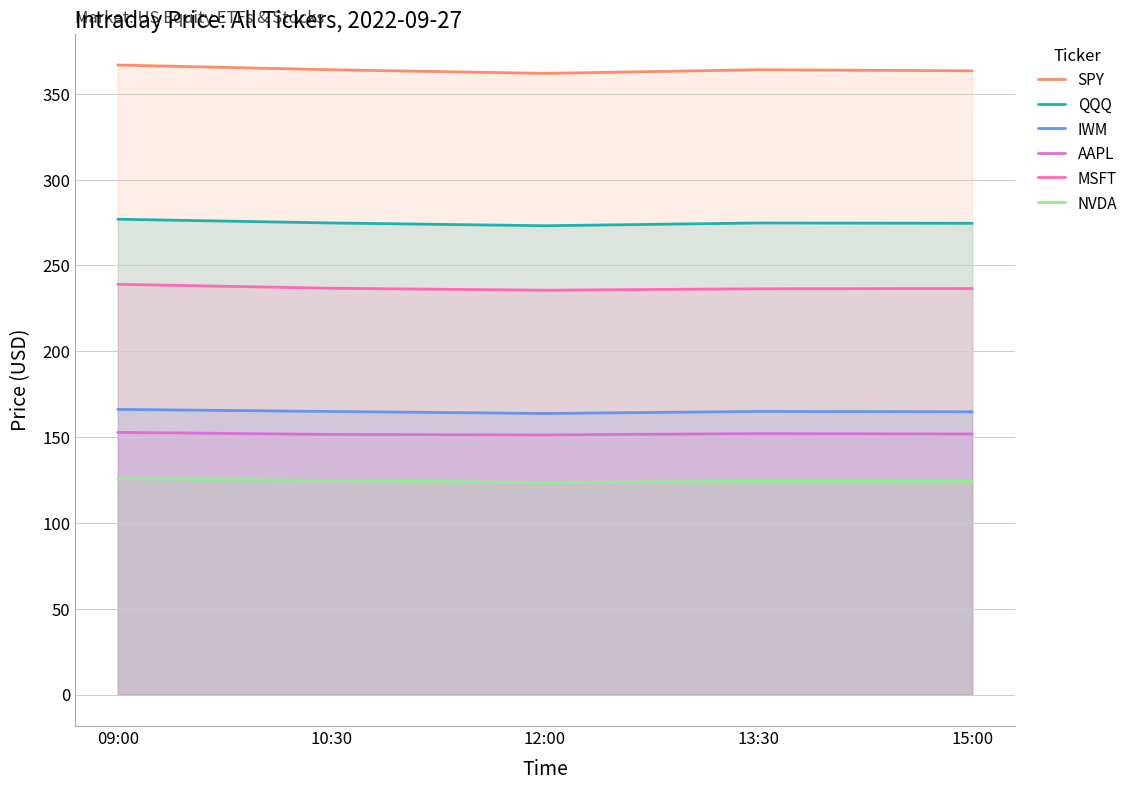

What are all the series names shown in the legend?

SPY, QQQ, IWM, AAPL, MSFT, NVDA